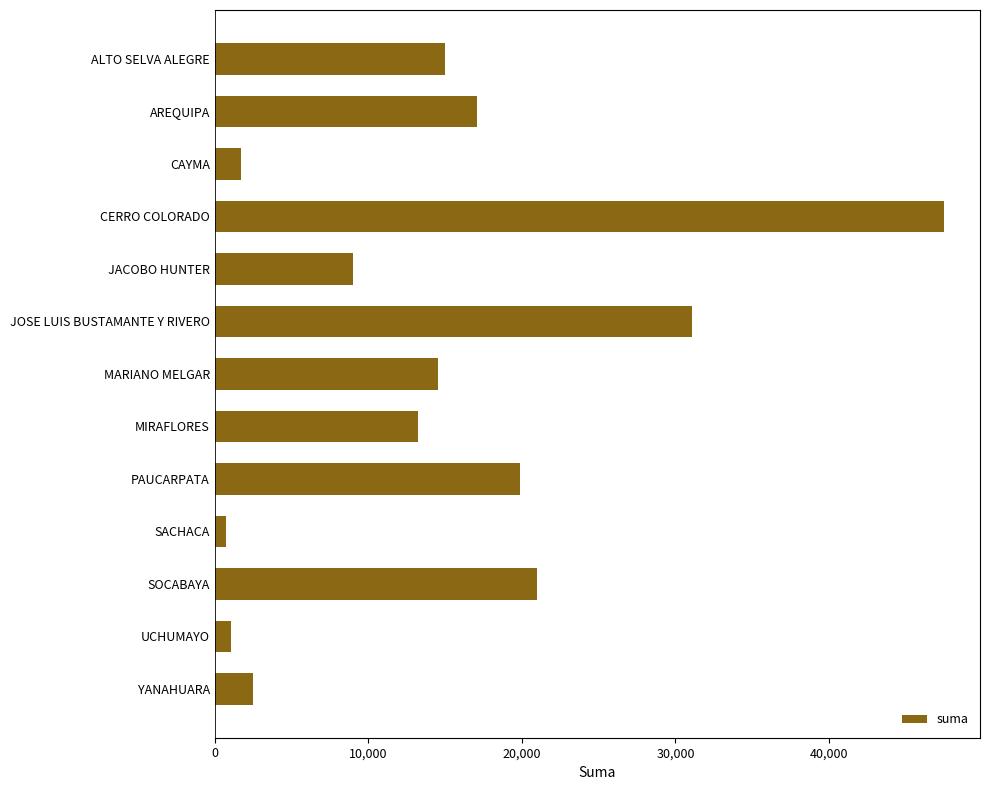

Which category has the highest value across all series?

CERRO COLORADO